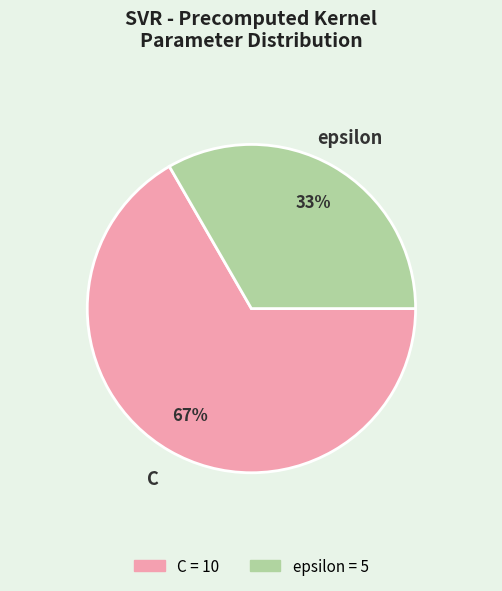

What is the largest slice in the pie chart?

C